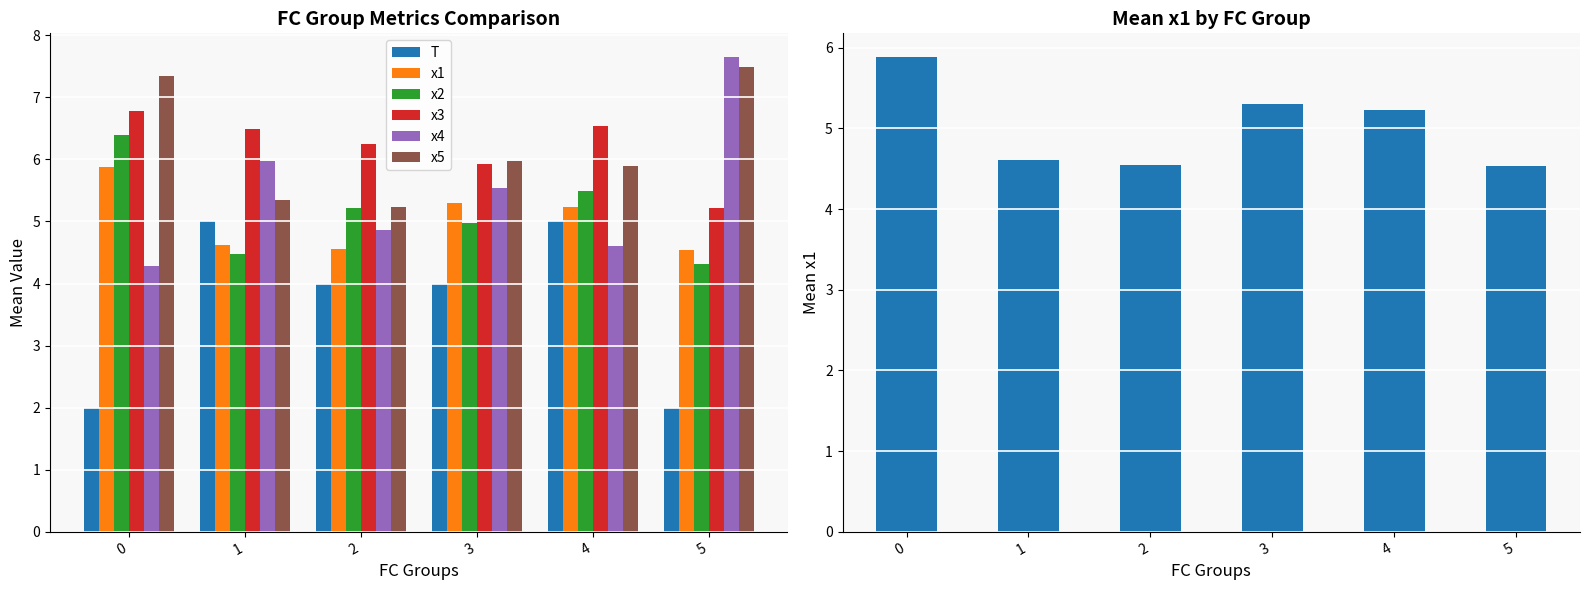

How many bars are there in total?

36